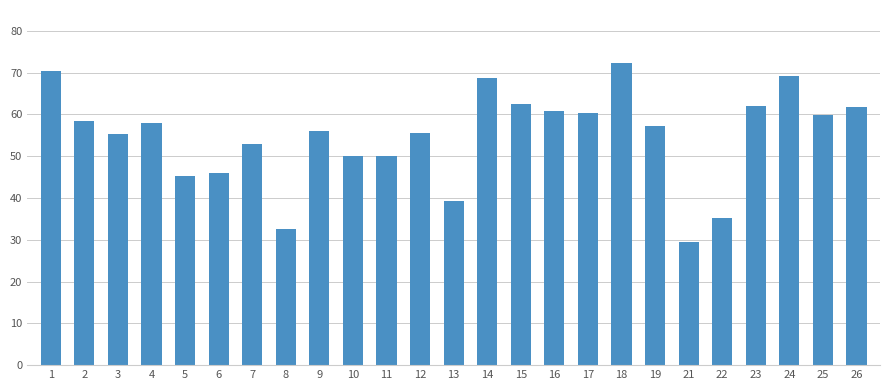

Are the bars horizontal?

No